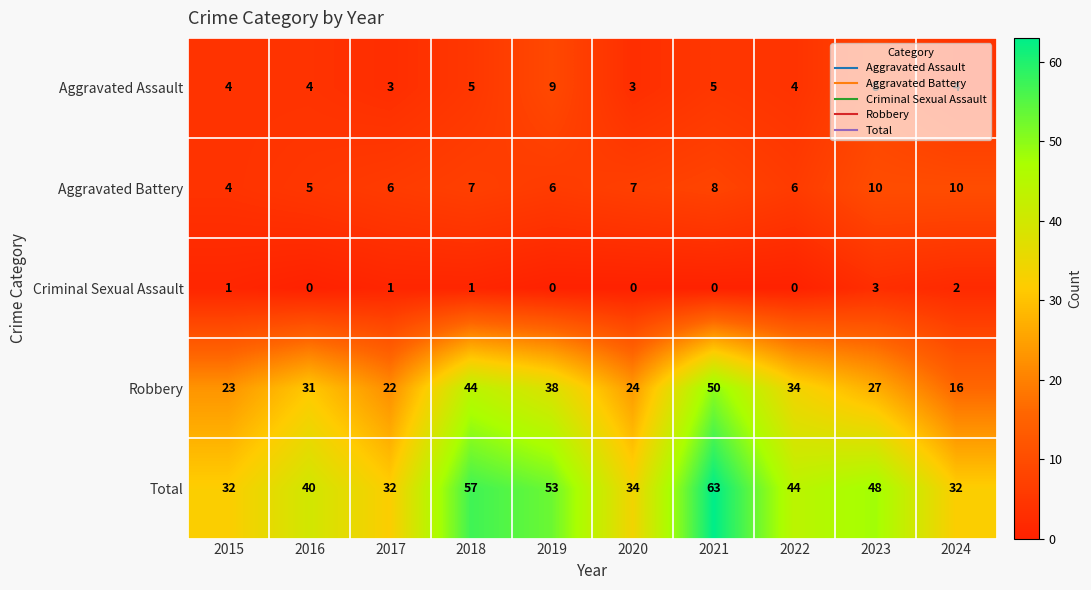

What is the difference between the highest and lowest values at 2019?

53